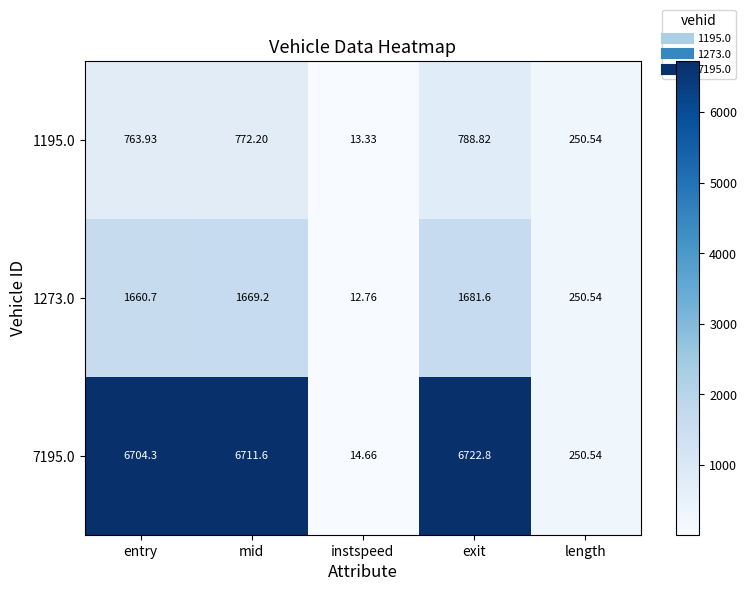

Rank the series by their maximum value, from lowest to highest.

1195.0, 1273.0, 7195.0